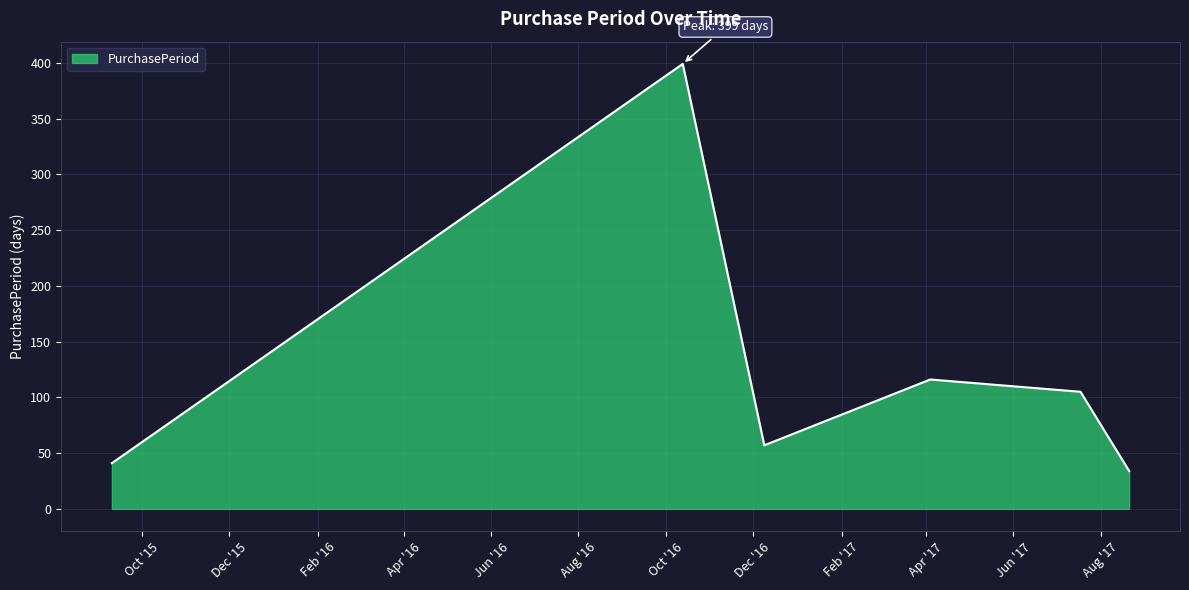

How many interior local peaks (higher than both neighbors) does the data have?

2